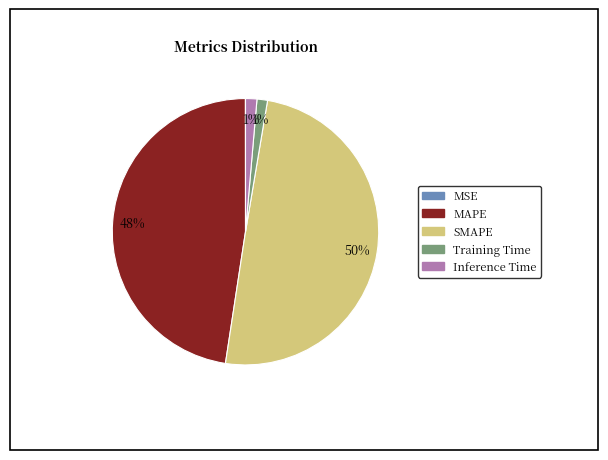

What percentage is the MAPE slice, to the nearest percent?

48%